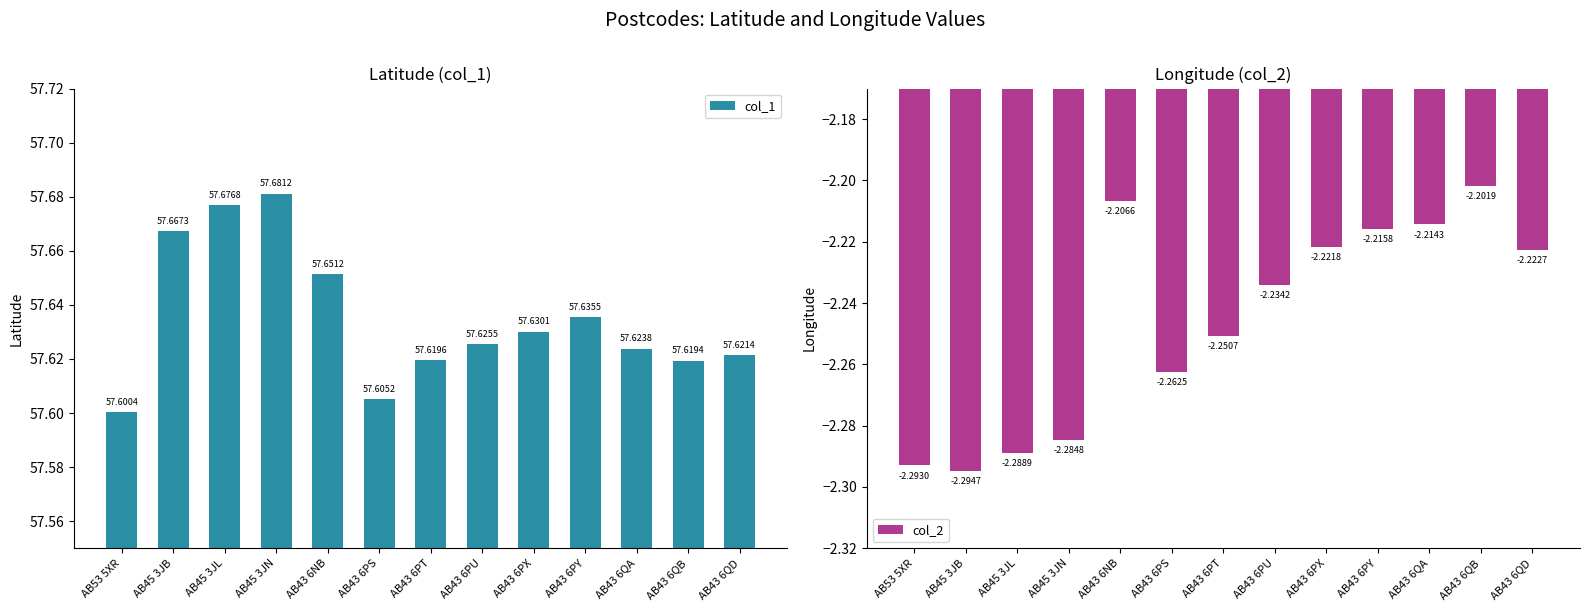

List the series in order of their overall mean, lowest first.

col_2, col_1